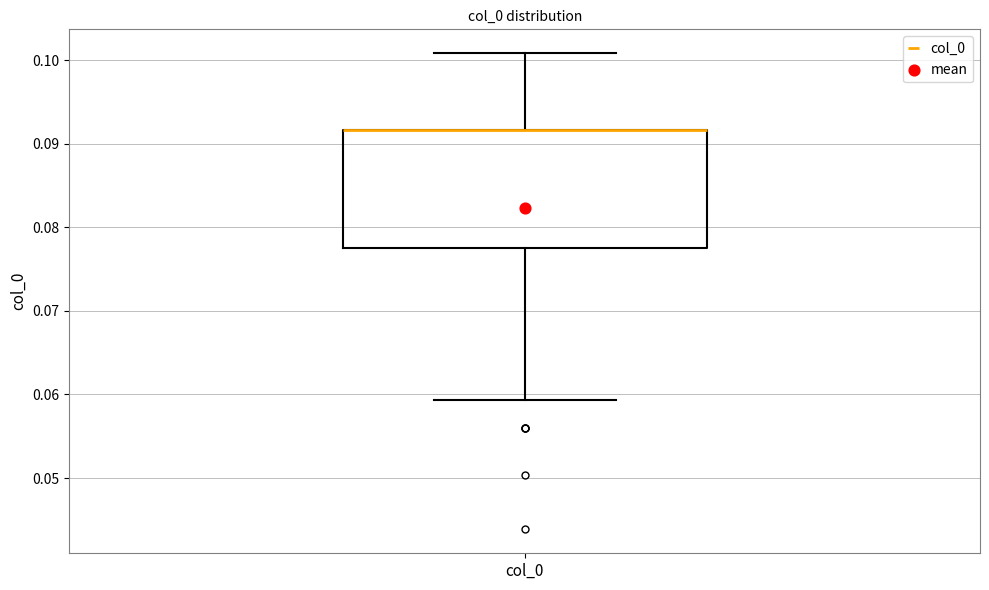

Where does the lower whisker of the box for col_0 end on the y-axis? The values are not printed on the chart, so give them approximately, as read against the axis.

0.059